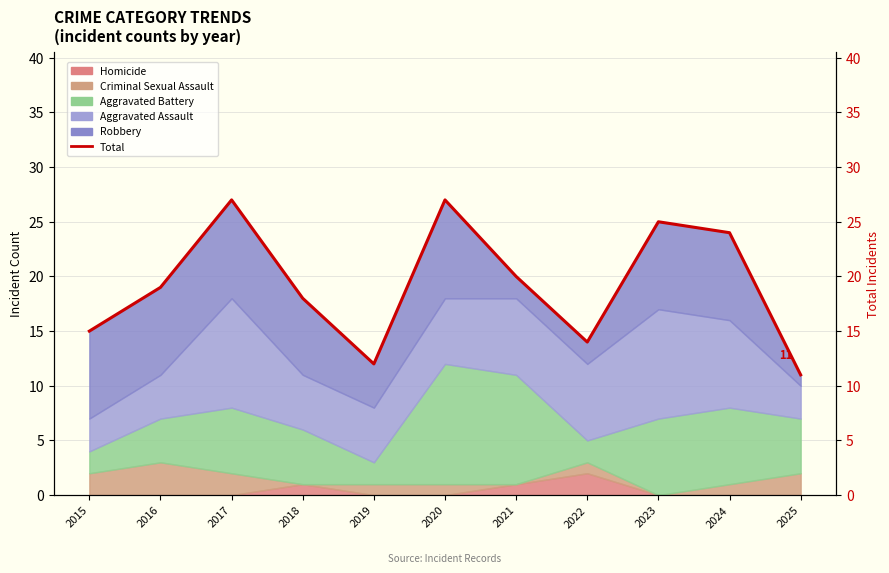

Which has a higher value, 2018 or 2019?

2018